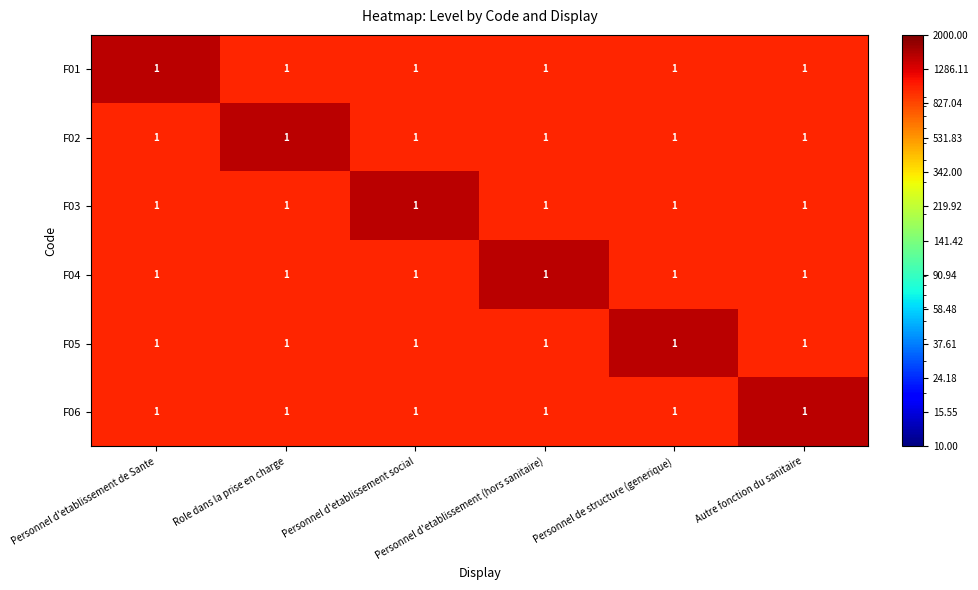

Which series has the largest total across all categories?

F01